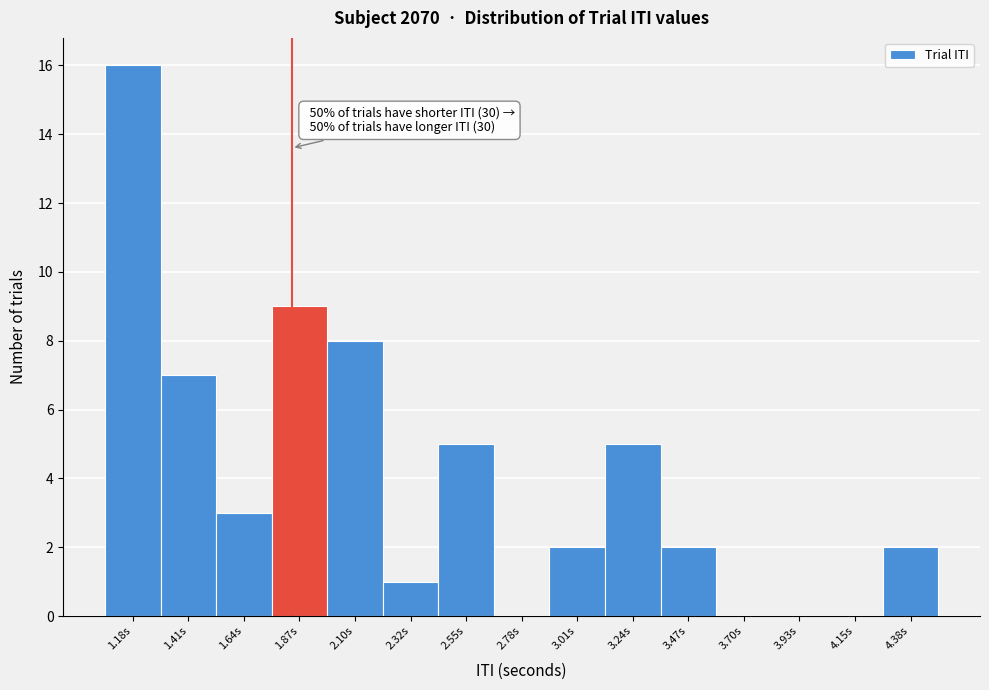

Over which range of the x-axis is the bar tallest?

1.05 to 1.30